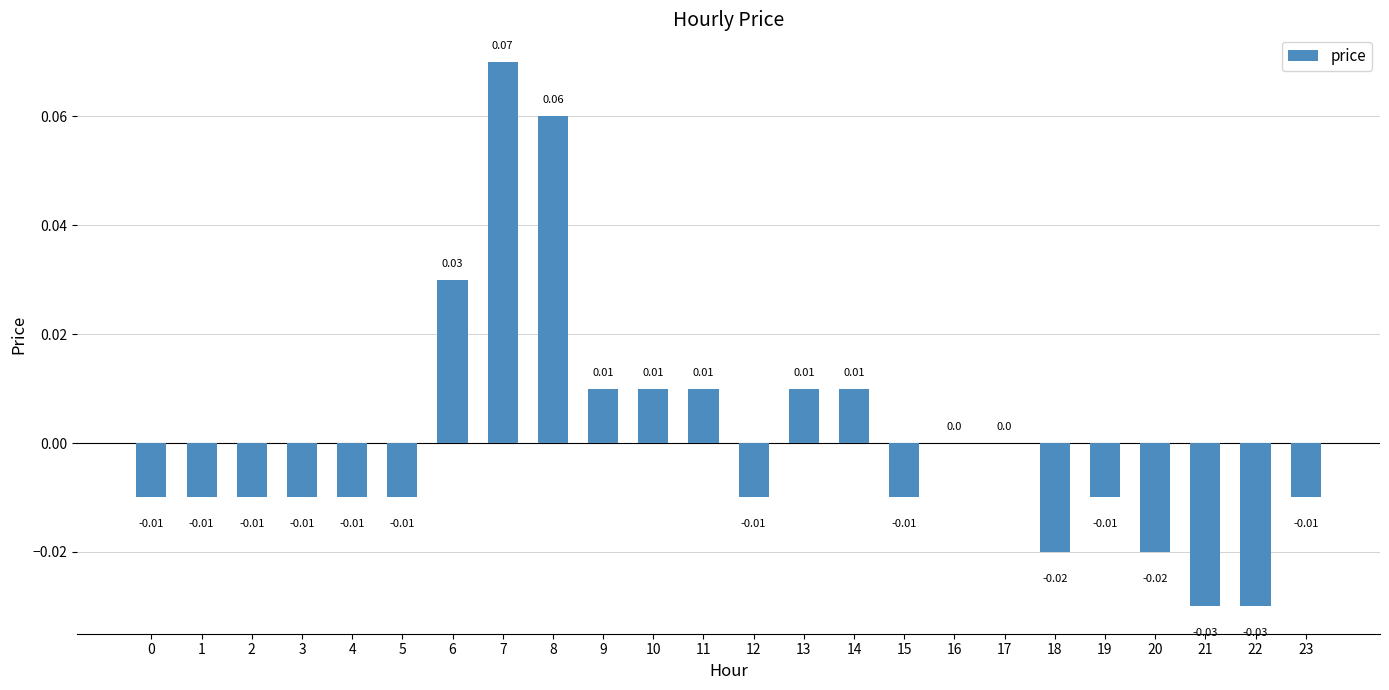

Which category has the highest value across all series?

7